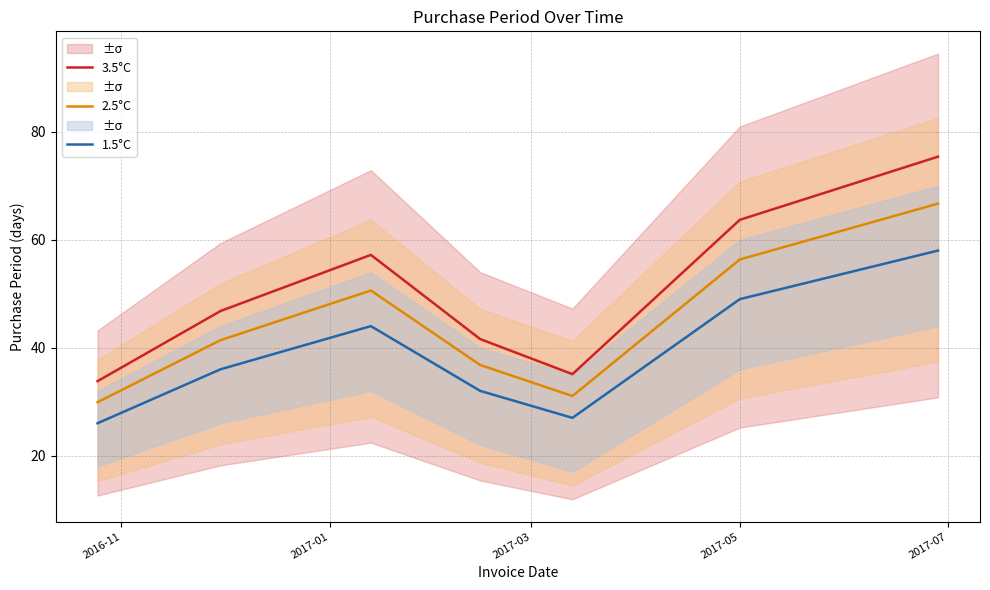

How many lines are shown in the chart?

3